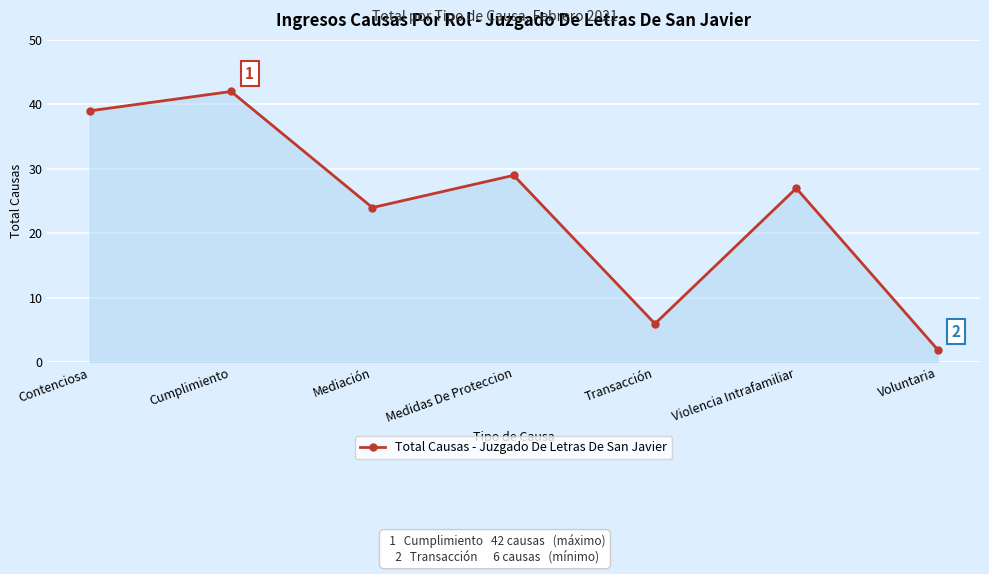

What is the difference between the second highest and minimum values?

37